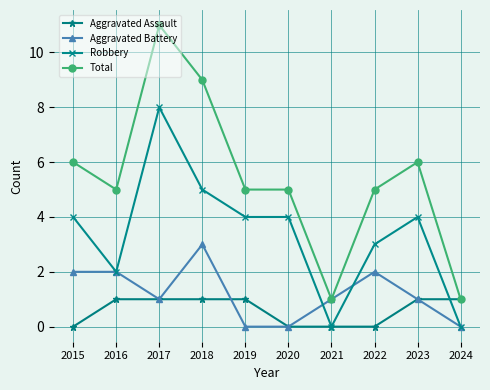

At 2015, list the series in order from smallest to largest.

Aggravated Assault, Aggravated Battery, Robbery, Total